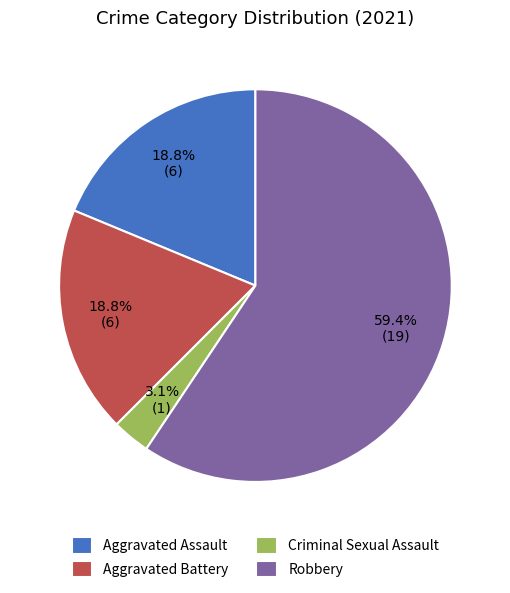

To the nearest percent, what portion does Aggravated Battery represent?

19%